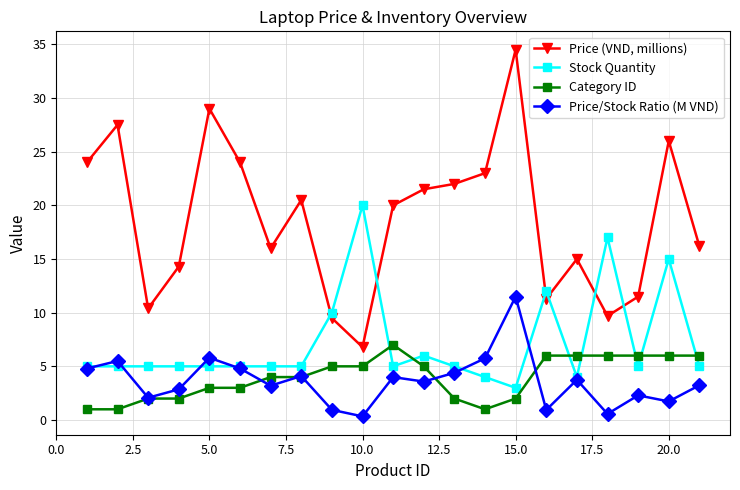

List the series in order of their peak value, lowest first.

Category ID, Price/Stock Ratio (M VND), Stock Quantity, Price (VND, millions)